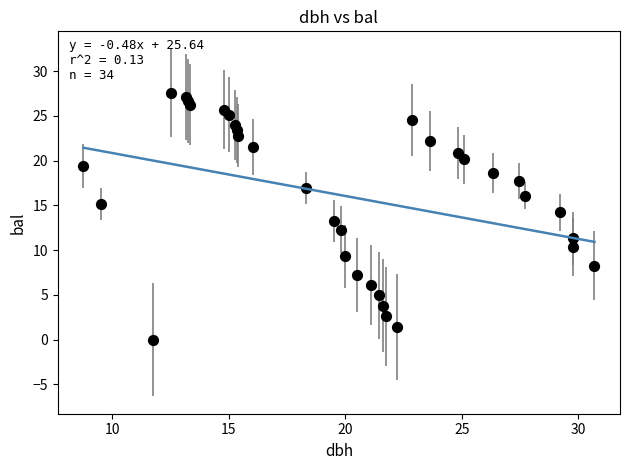

What is the range of X values (max minus min)?

21.9